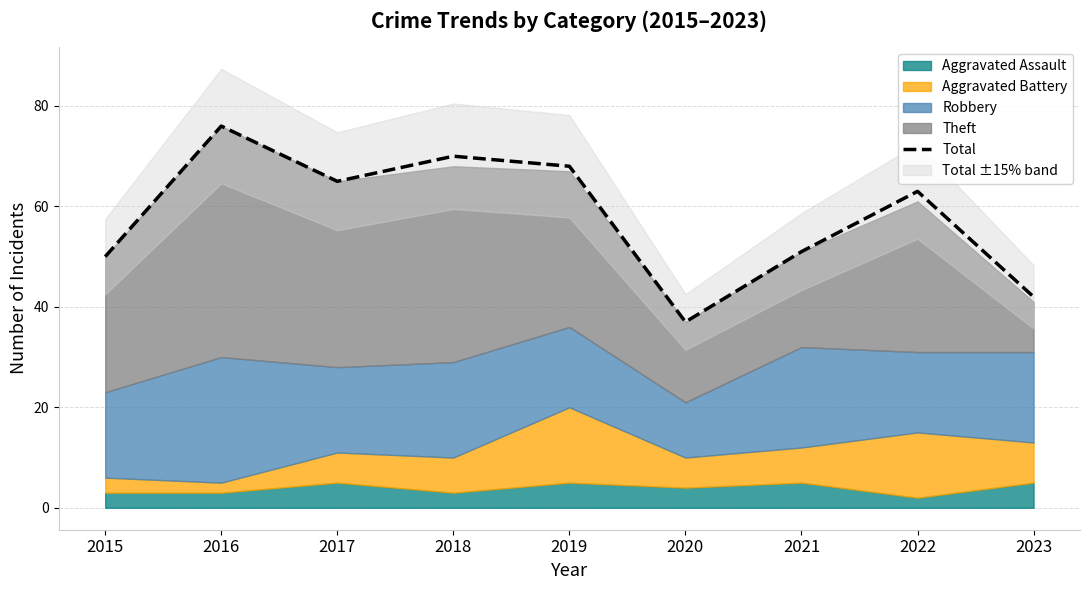

How many values exceed 63?

4